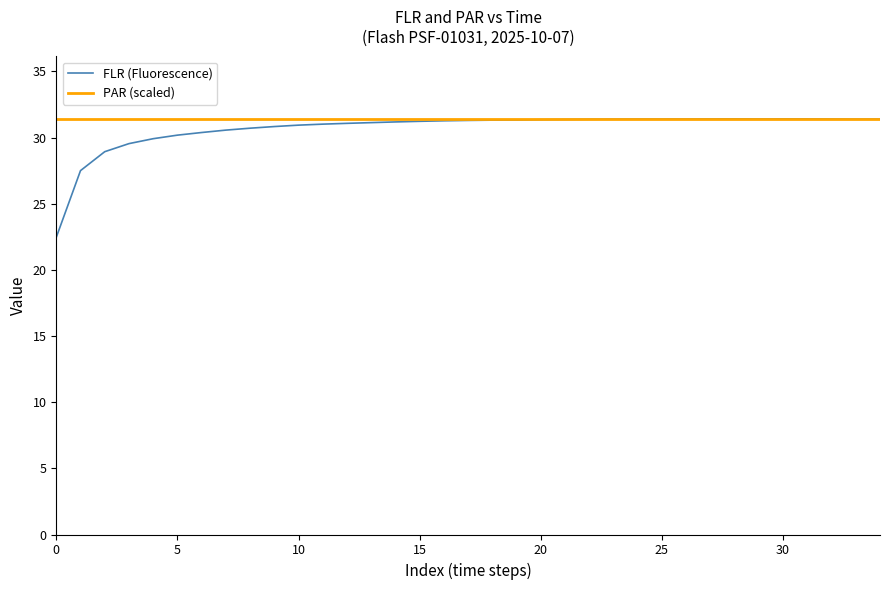

What are all the series names shown in the legend?

FLR (Fluorescence), PAR (scaled)